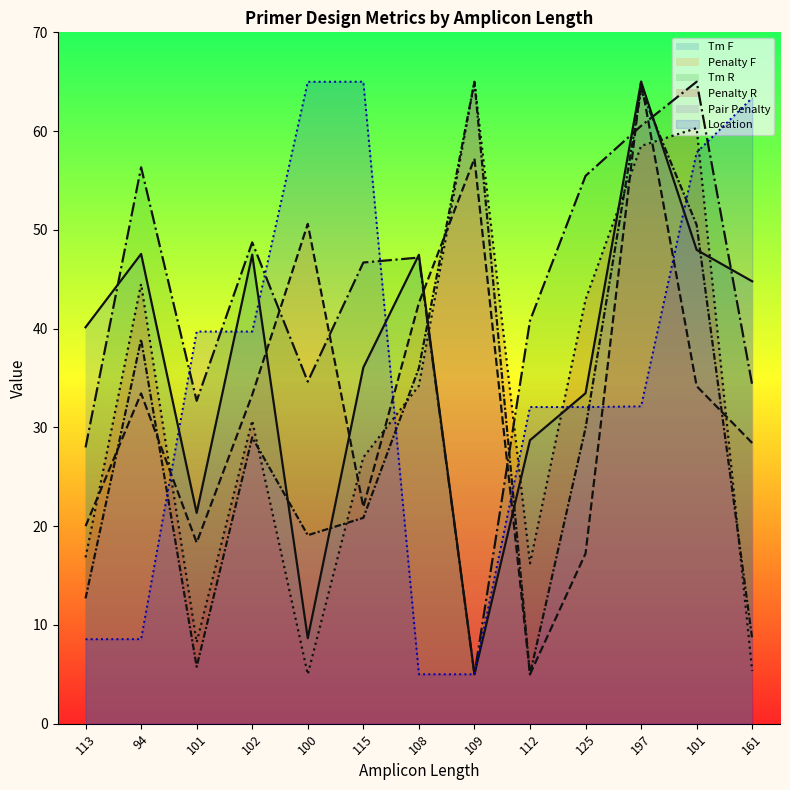

Which has a higher value, 94 or 113?

94